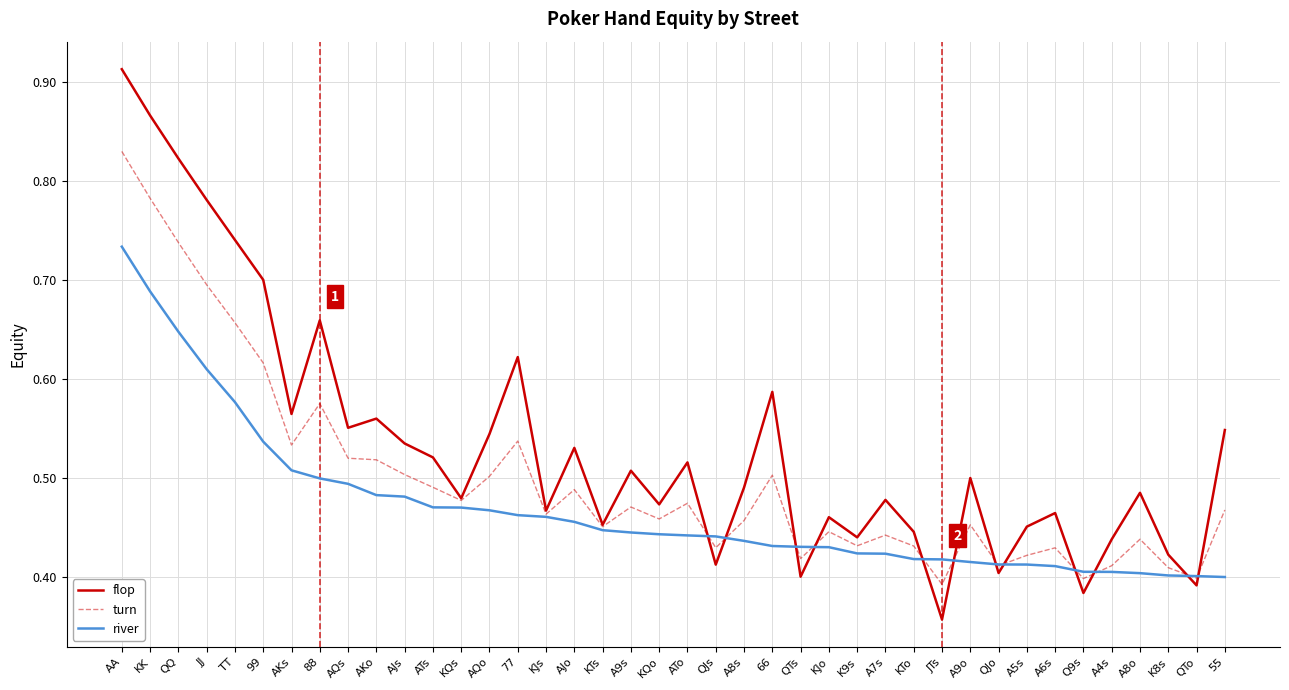

At which category does the chart reach its minimum across all series?

JTs